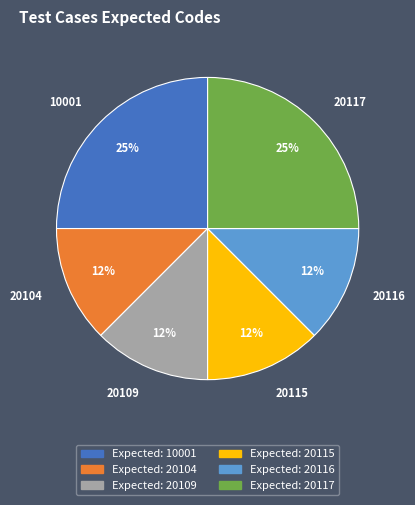

Is it true that 20104 is 12% of the pie?

True